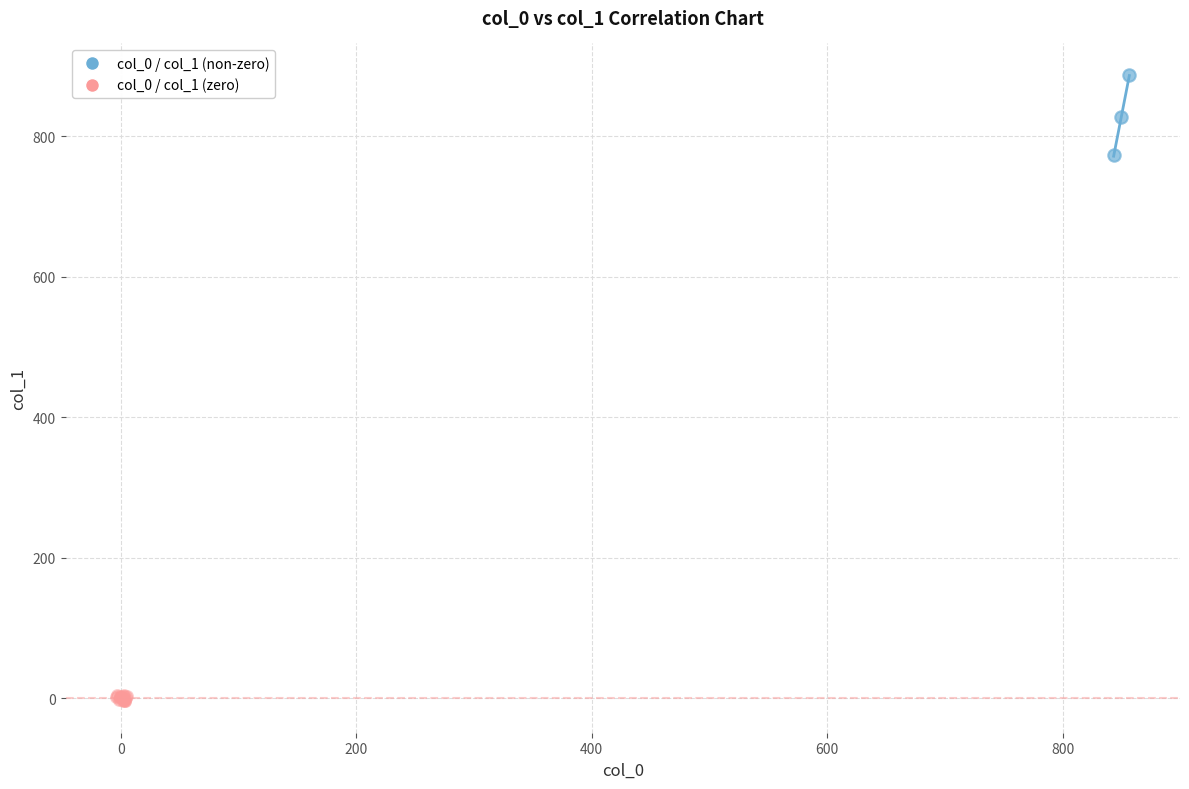

Which series contains the lowest Y value?

col_0 / col_1 (zero)